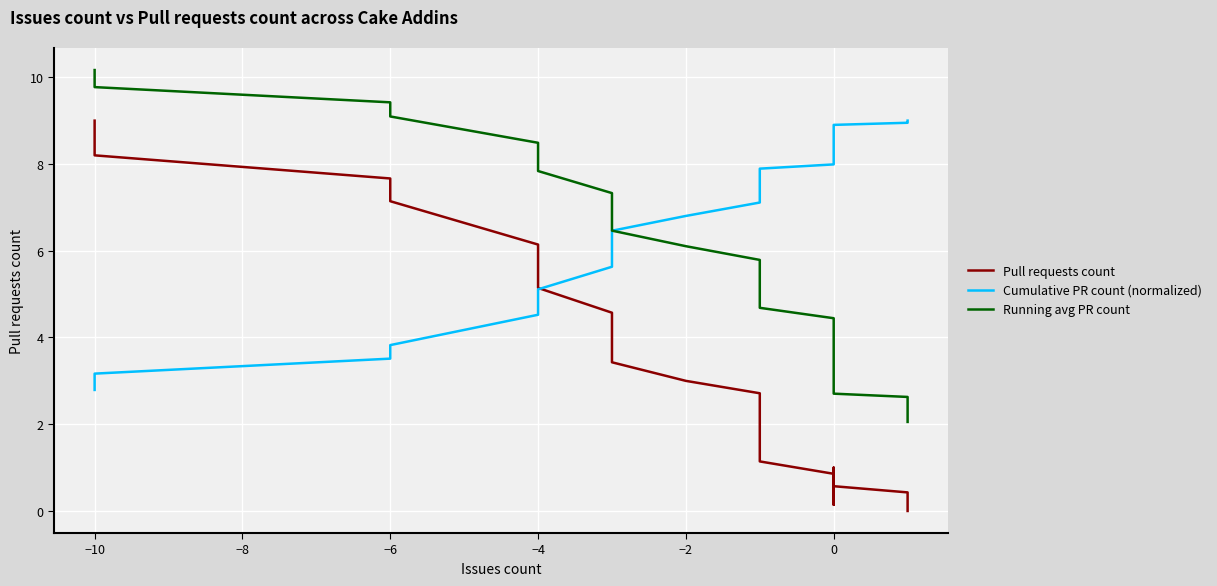

What is the difference between the maximum and minimum values in the Cumulative PR count (normalized) series?

6.2